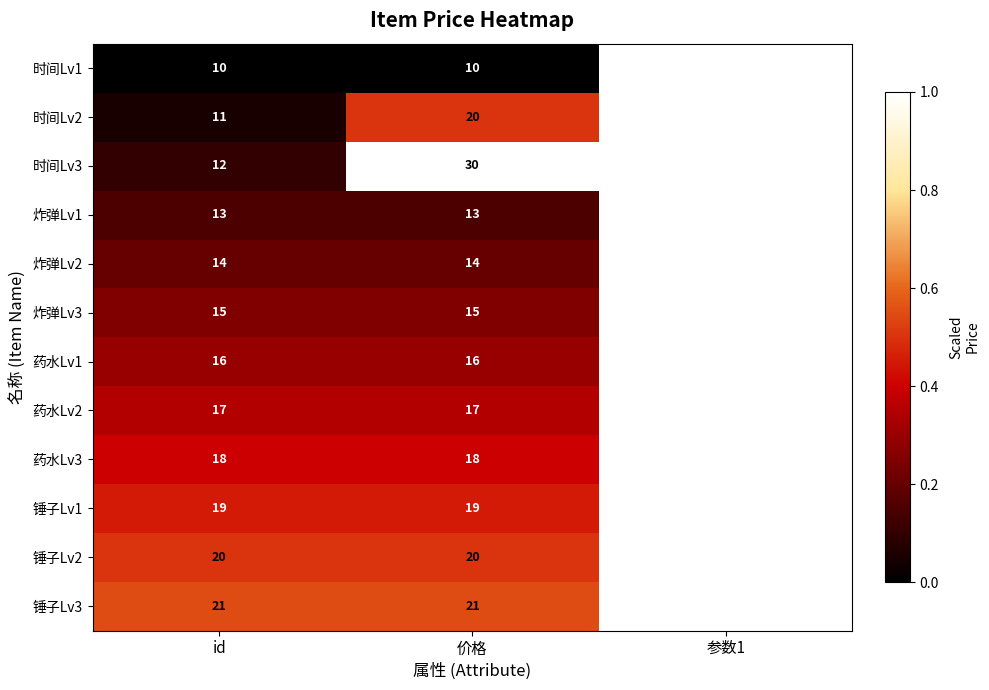

Rank the series at id from highest to lowest value.

锤子Lv3, 锤子Lv2, 锤子Lv1, 药水Lv3, 药水Lv2, 药水Lv1, 炸弹Lv3, 炸弹Lv2, 炸弹Lv1, 时间Lv3, 时间Lv2, 时间Lv1